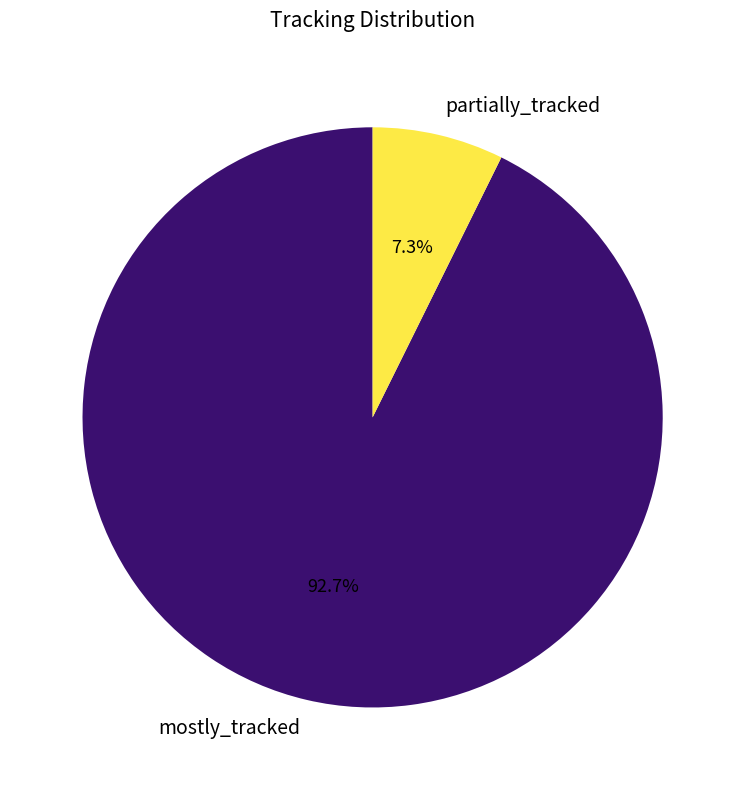

True or false: partially_tracked accounts for 7% of the total.

True